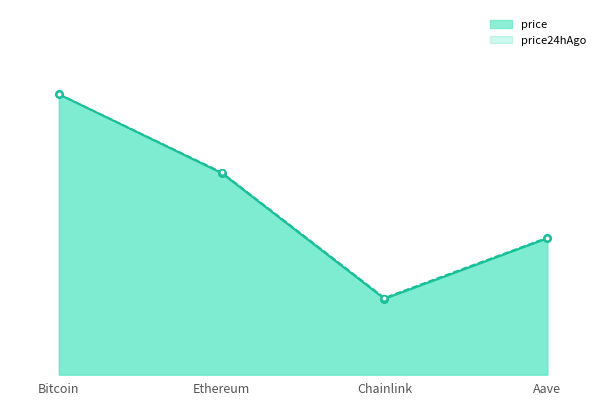

What is the sum of all price24hAgo values?

29.0